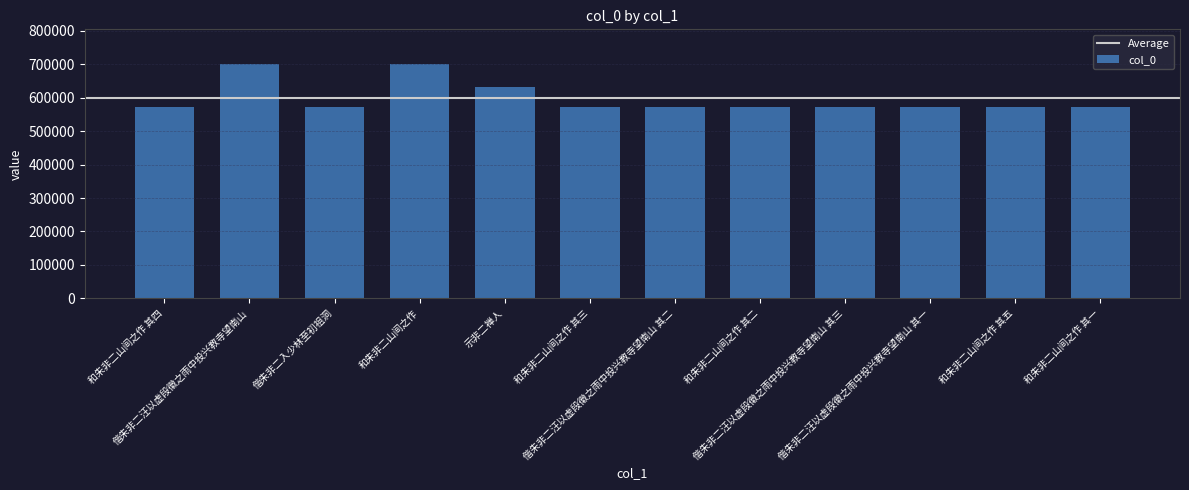

Count the number of data series in this chart.

1